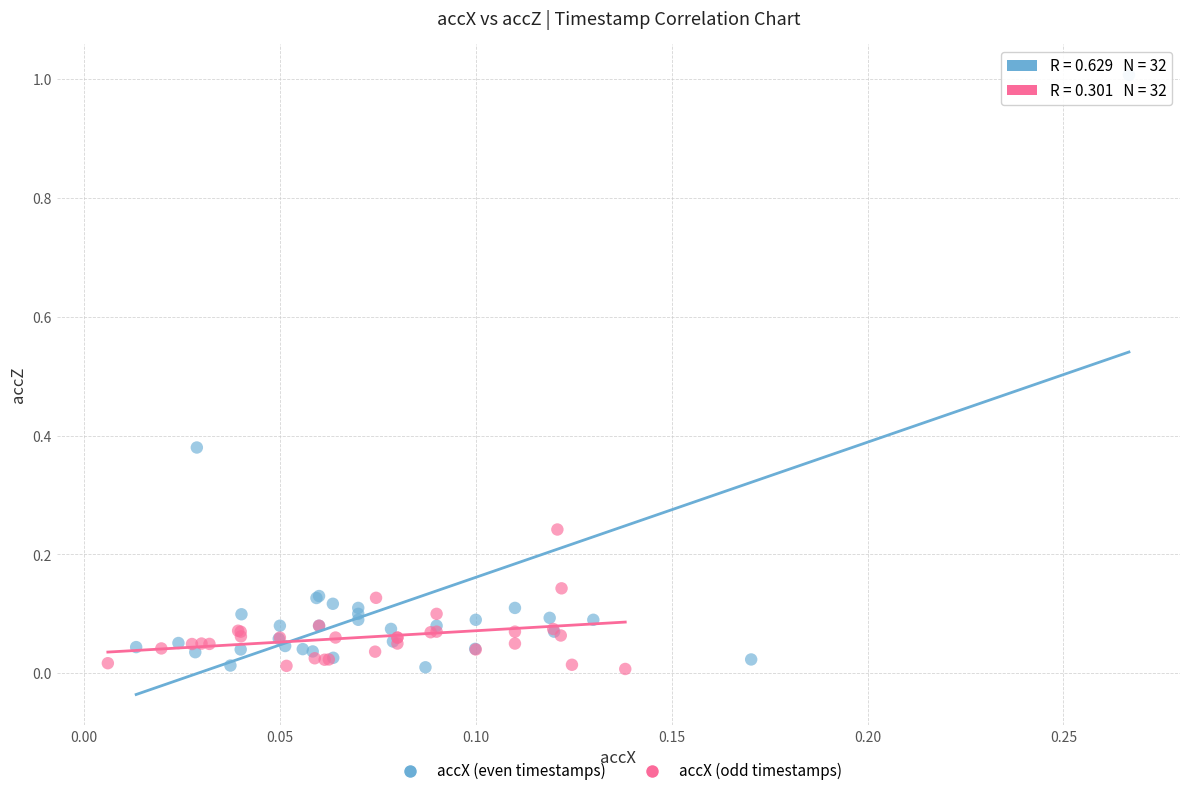

Which series has the widest spread of Y values?

accX (even timestamps)